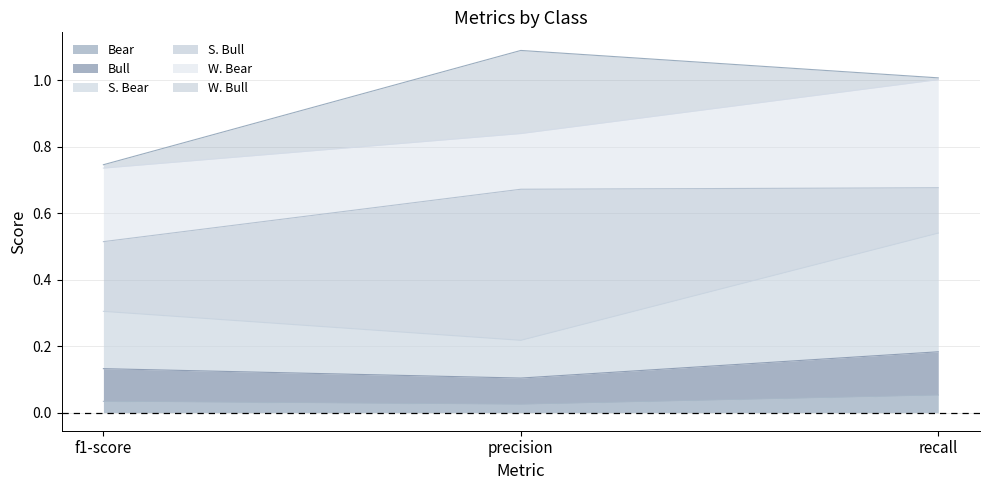

At how many categories does at least one series exceed 0?

3